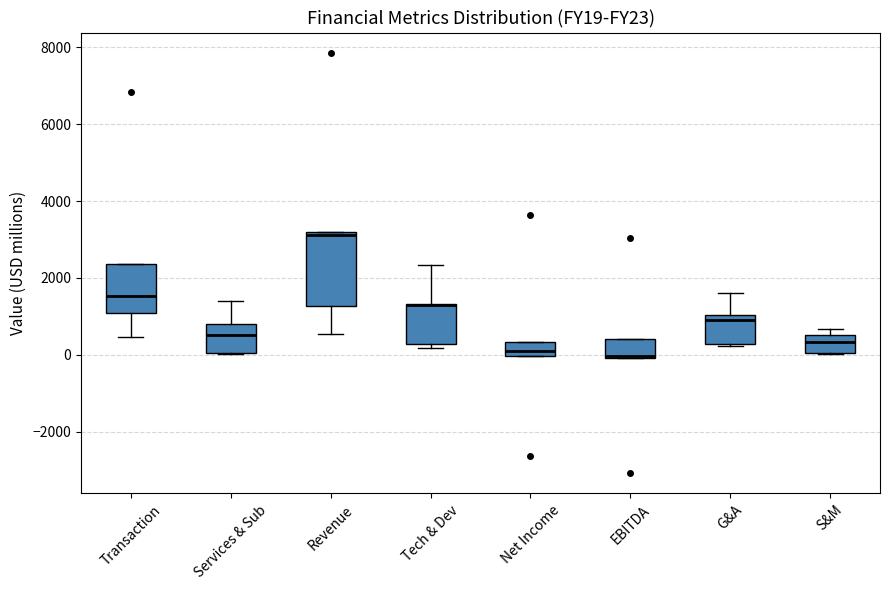

Reading left to right, read every box against the y-axis: the position of its median line, the range the box covers, and the ends of its whiskers. The values are not printed on the chart, so give them approximately, as read against the axis.

Transaction: median 1600, box 1000 to 2400, whiskers 400 to 2400
Services & Sub: median 600, box 0 to 800, whiskers 0 to 1400
Revenue: median 3200 (just below the box's upper edge), box 1200 to 3200, whiskers 600 to 3200
Tech & Dev: median 1200 (drawn on the box's upper edge), box 200 to 1400, whiskers 200 (just below the box's lower edge) to 2400
Net Income: median 0 (inside the box), box 0 to 400, whiskers 0 to 400
EBITDA: median 0 (drawn on the box's lower edge), box 0 to 400, whiskers 0 to 400
G&A: median 1000 (just below the box's upper edge), box 200 to 1000, whiskers 200 to 1600
S&M: median 400, box 0 to 600, whiskers 0 to 600 (just above the box's upper edge)